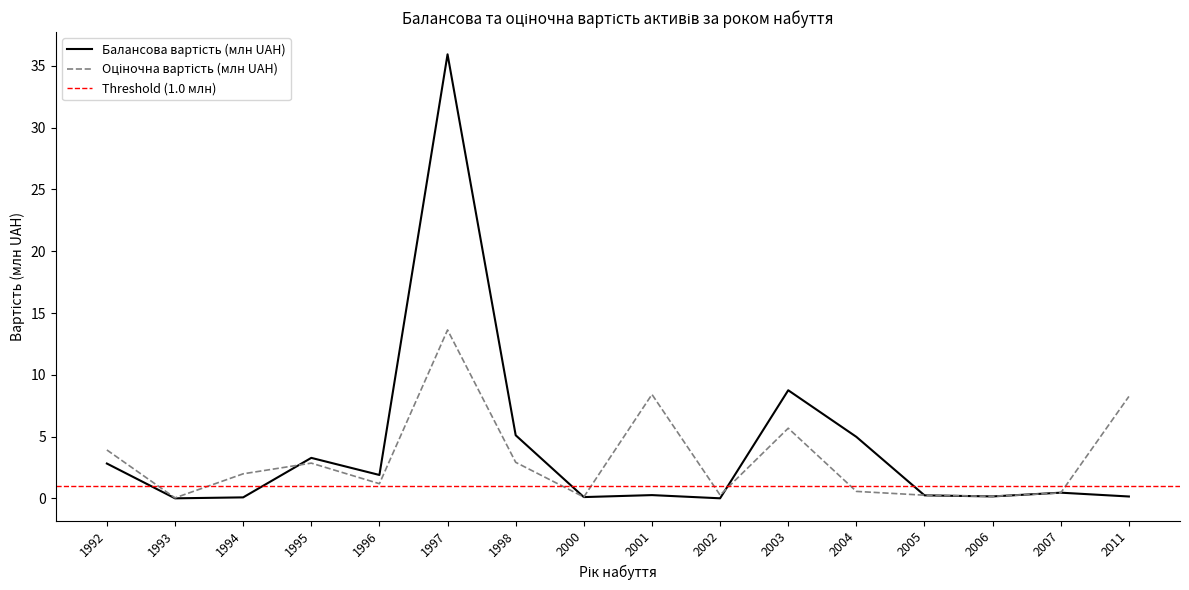

How many times do Оціночна вартість (млн UAH) and Балансова вартість (млн UAH) cross each other?

6